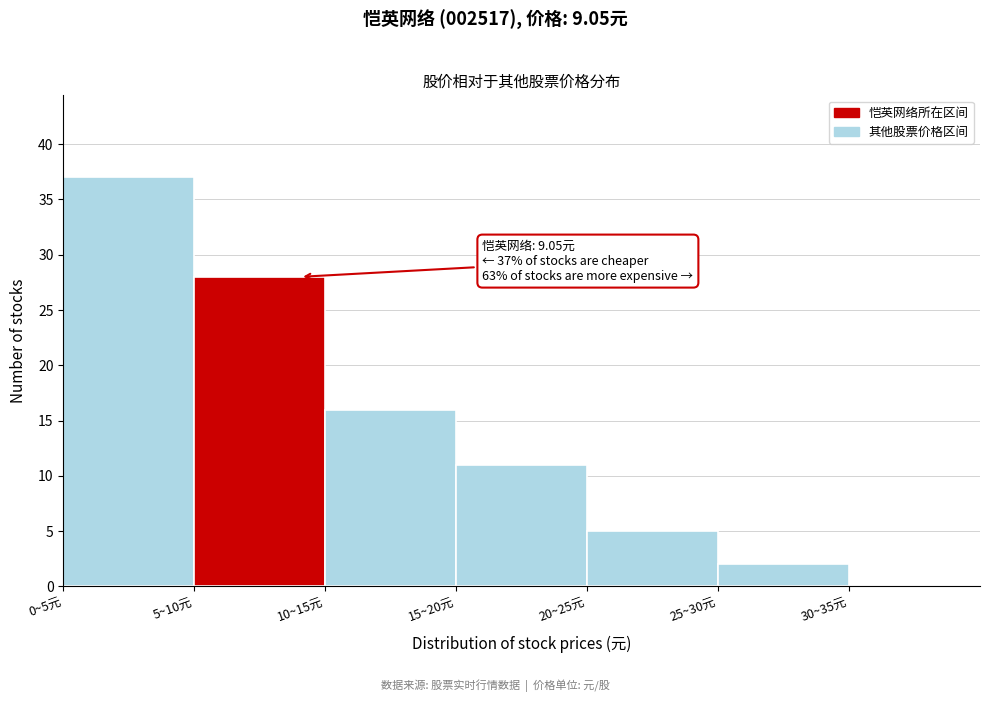

Reading left to right, list all the values displayed in this chart.

0~5元=37	5~10元=28	10~15元=16	15~20元=11	20~25元=5	25~30元=2	30~35元=0